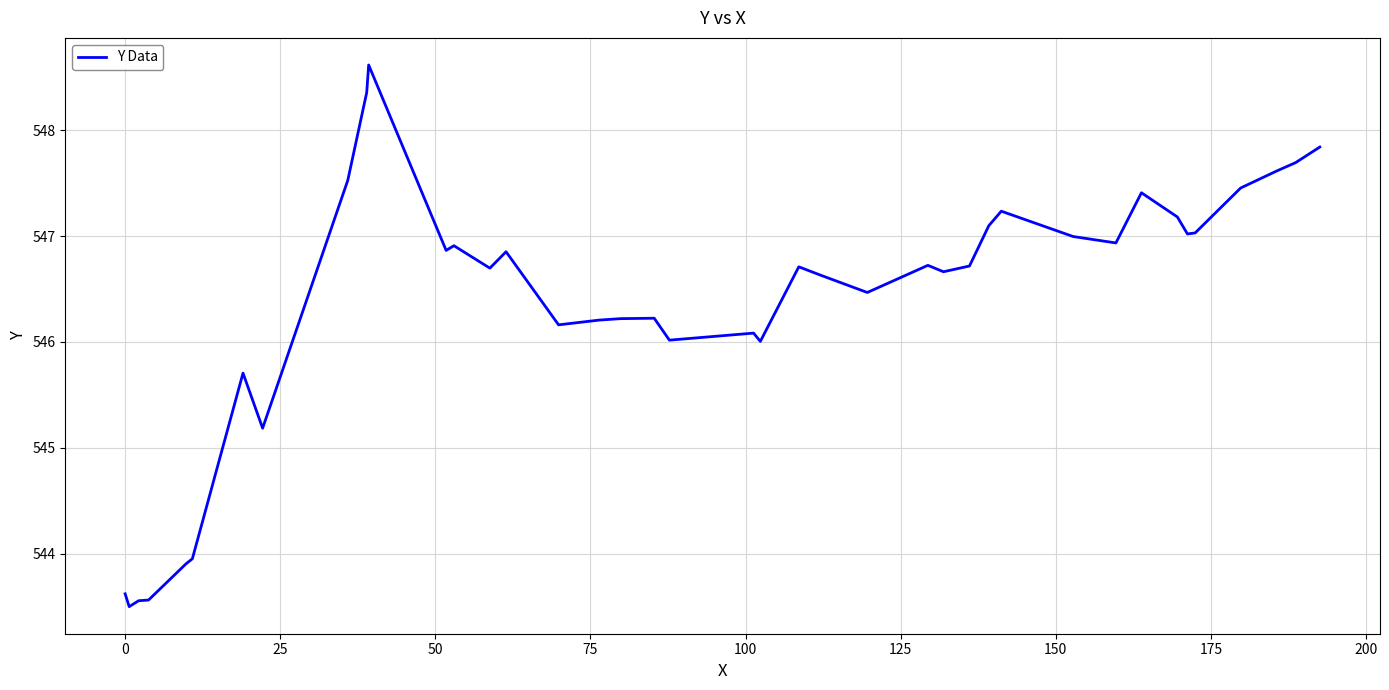

Count the number of data series in this chart.

1